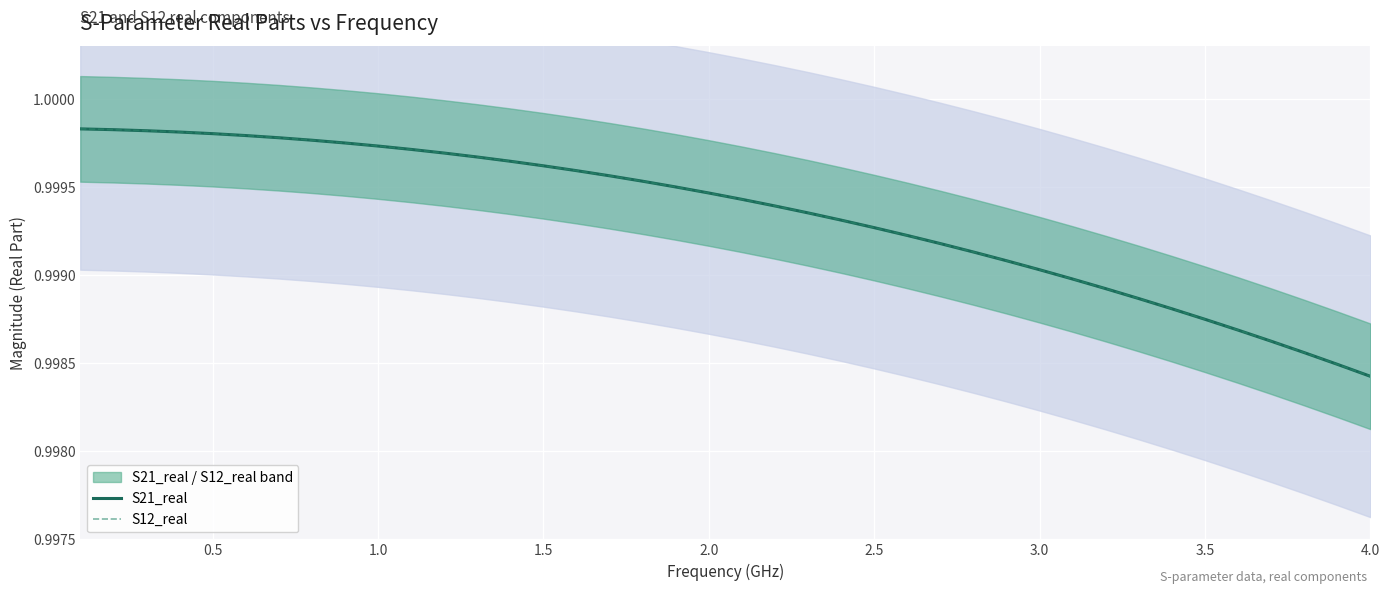

What is the label of the 6th point from the left?

2.5